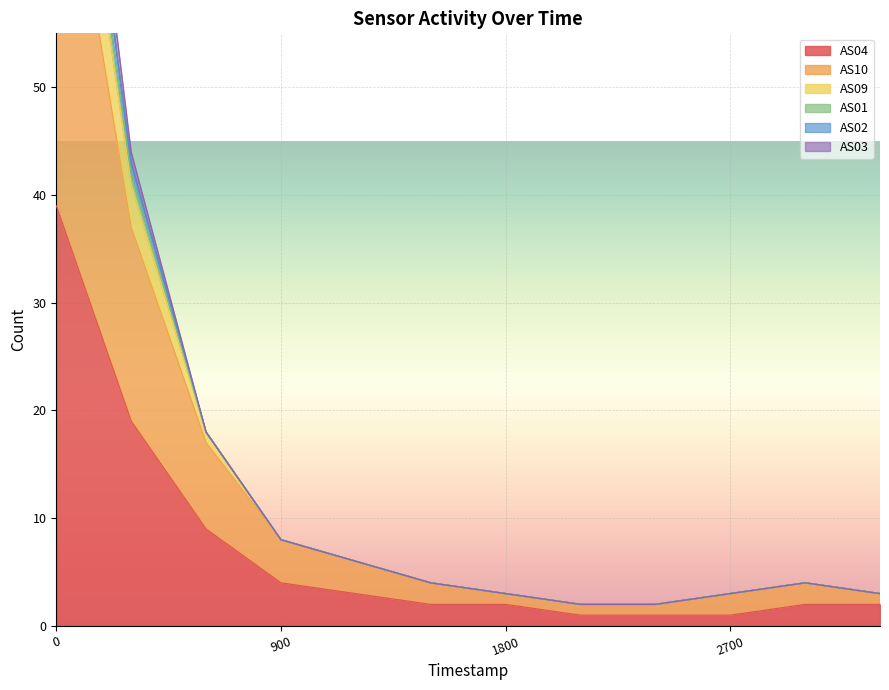

True or false: AS01 and AS09 cross at least once.

False